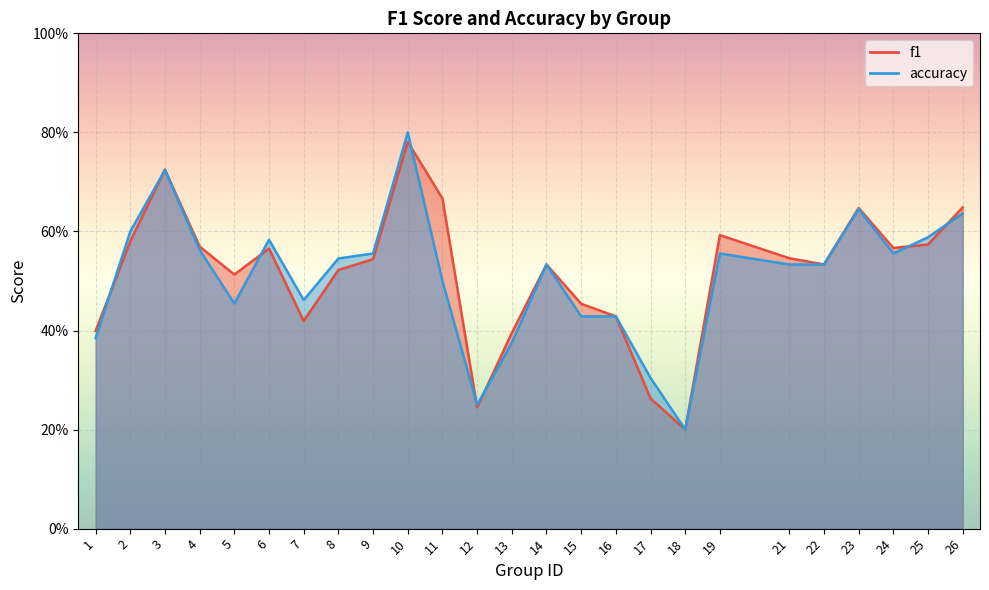

What are all the series names shown in the legend?

f1, accuracy